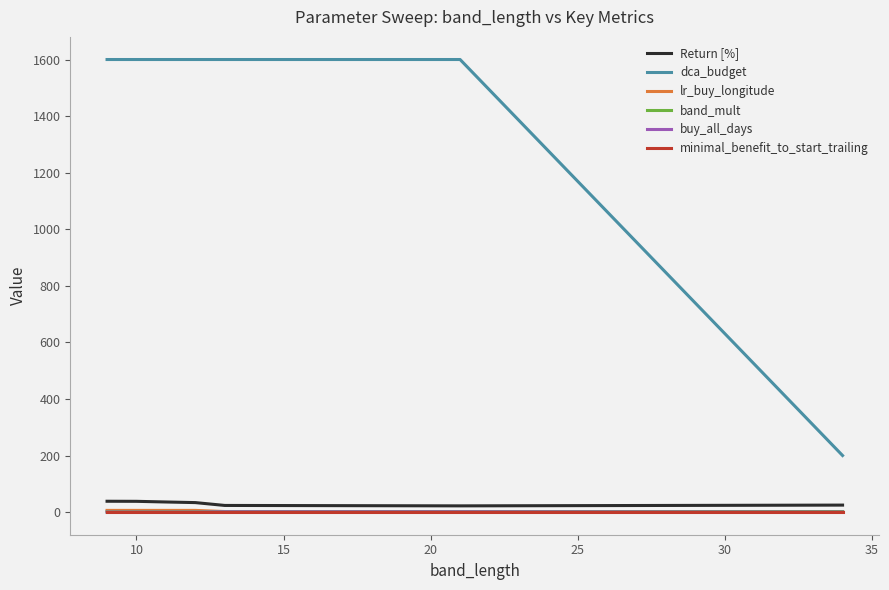

Which series has the largest range (max minus min)?

dca_budget